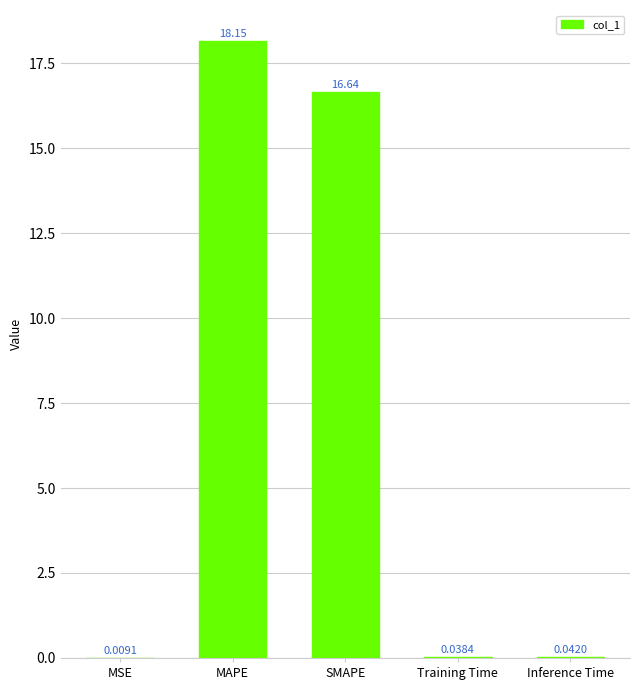

How many categories are shown in the chart?

5